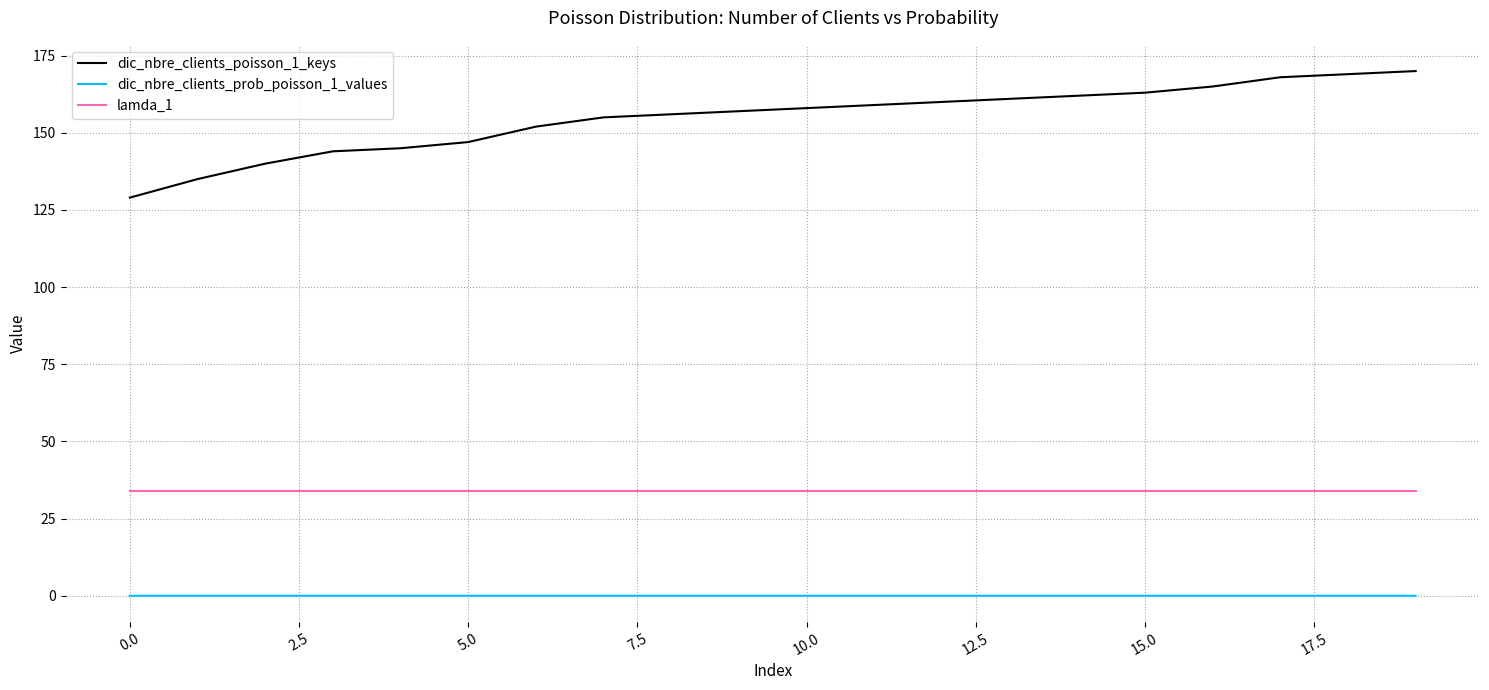

Does the chart have visible grid lines?

Yes